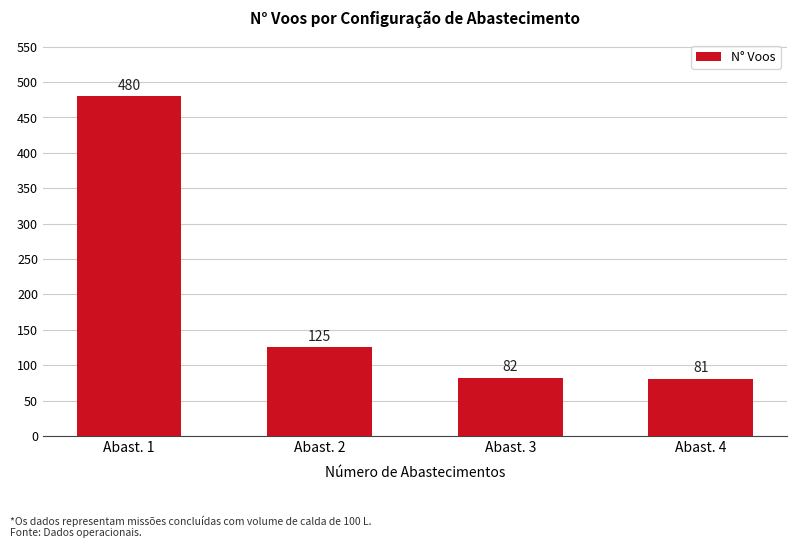

Reading left to right, transcribe all the data shown in this chart.

Abast. 1=480	Abast. 2=125	Abast. 3=82	Abast. 4=81